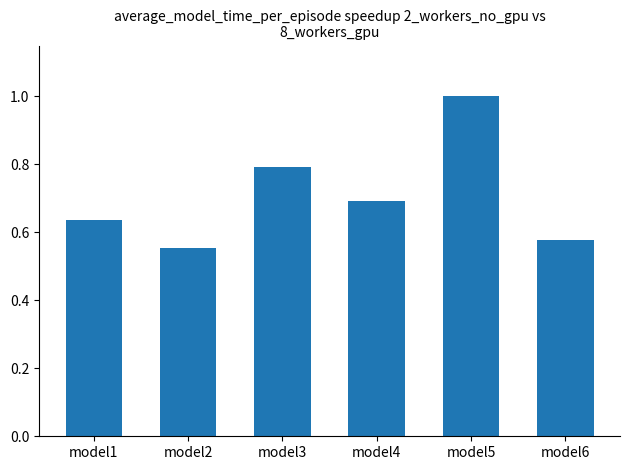

Between model1 and model3, which is larger?

model3